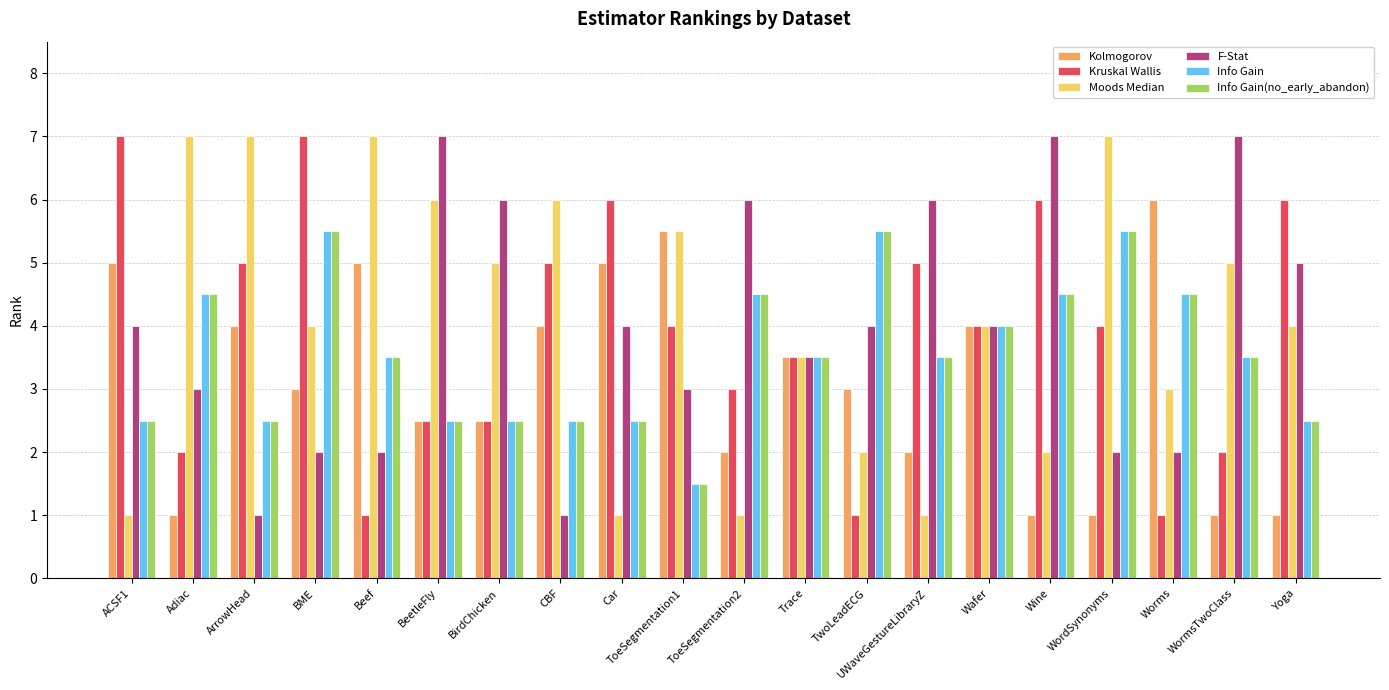

How many data points does each series have?

20